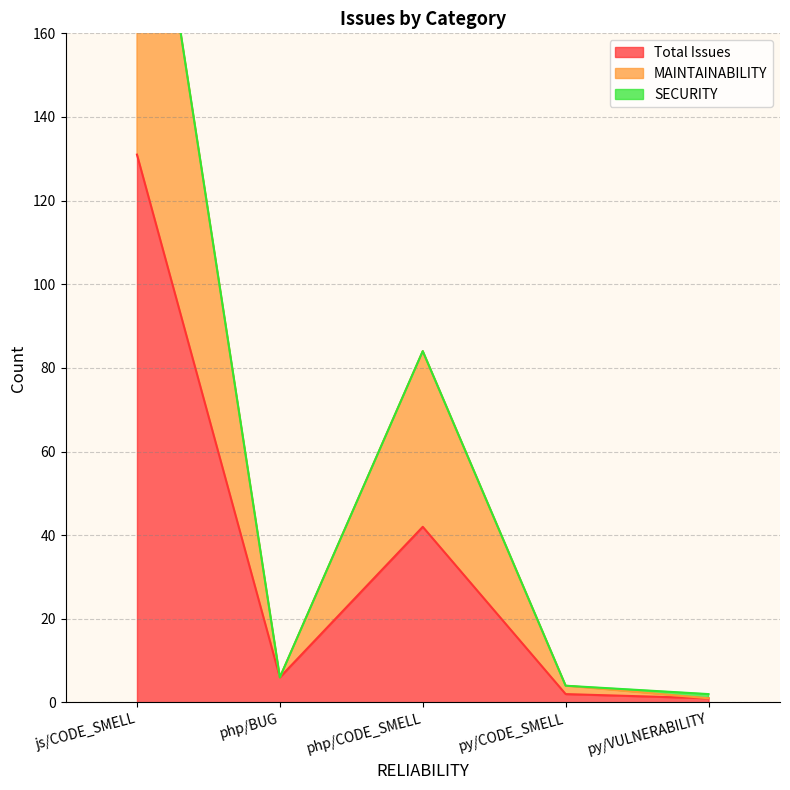

How many values in the MAINTAINABILITY series exceed 6?

2